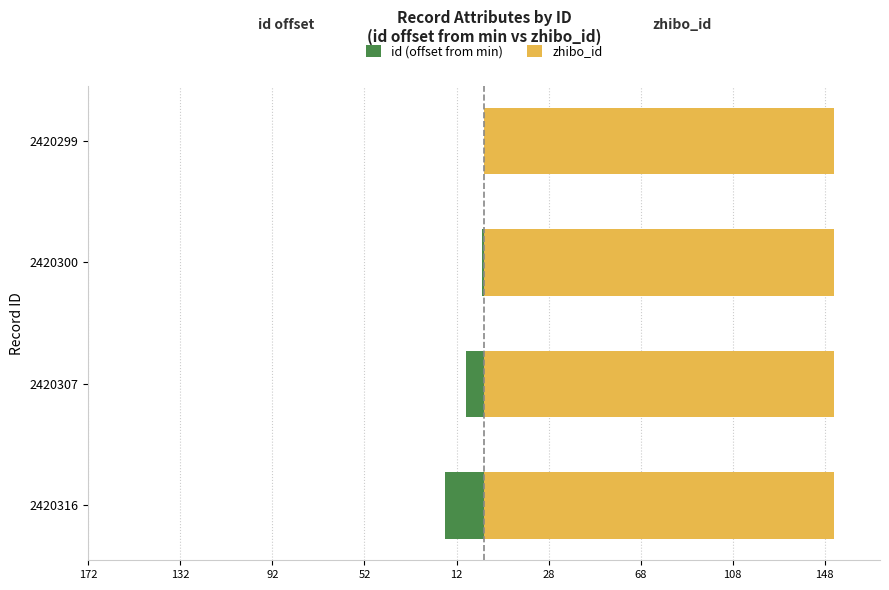

What are all the series names shown in the legend?

id (offset from min), zhibo_id